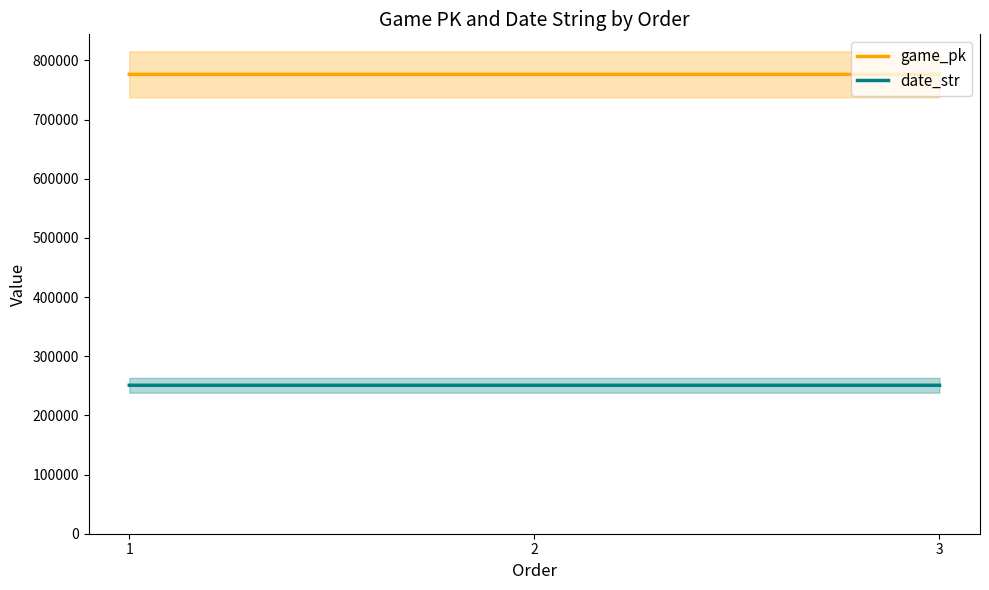

List the series in order of their peak value, lowest first.

date_str, game_pk